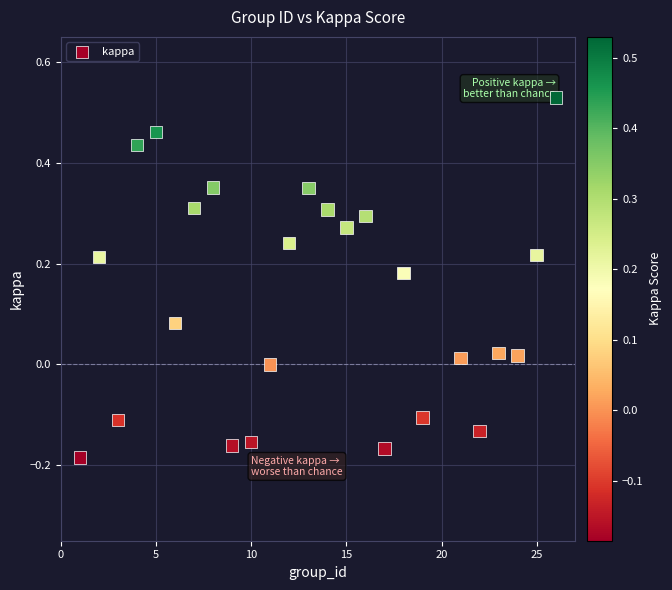

What is the range of Y values (max minus min)?

0.7